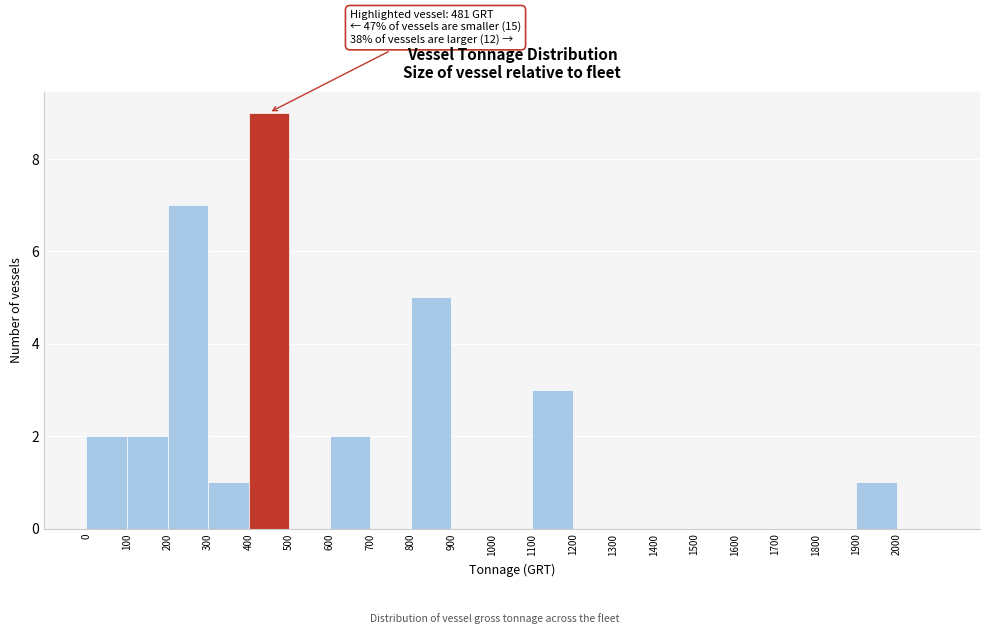

Over which range of the x-axis is the bar tallest?

400 to 500